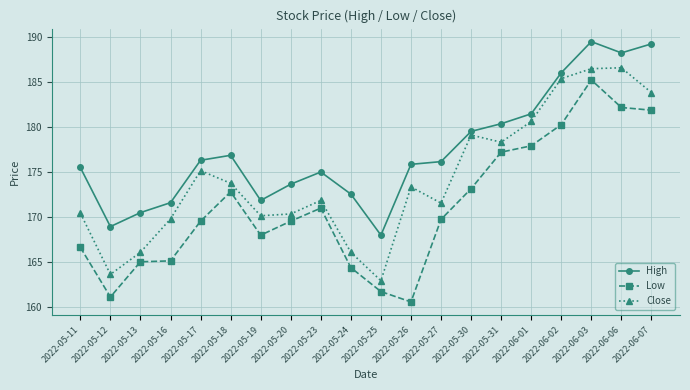

Does the chart display data point markers on the line(s)?

Yes